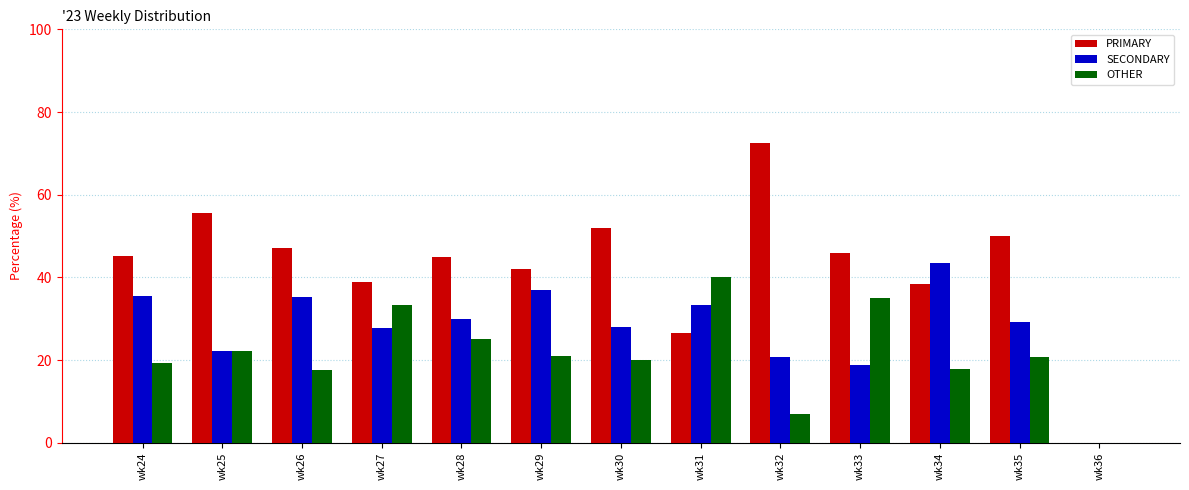

How many groups of bars are there?

13